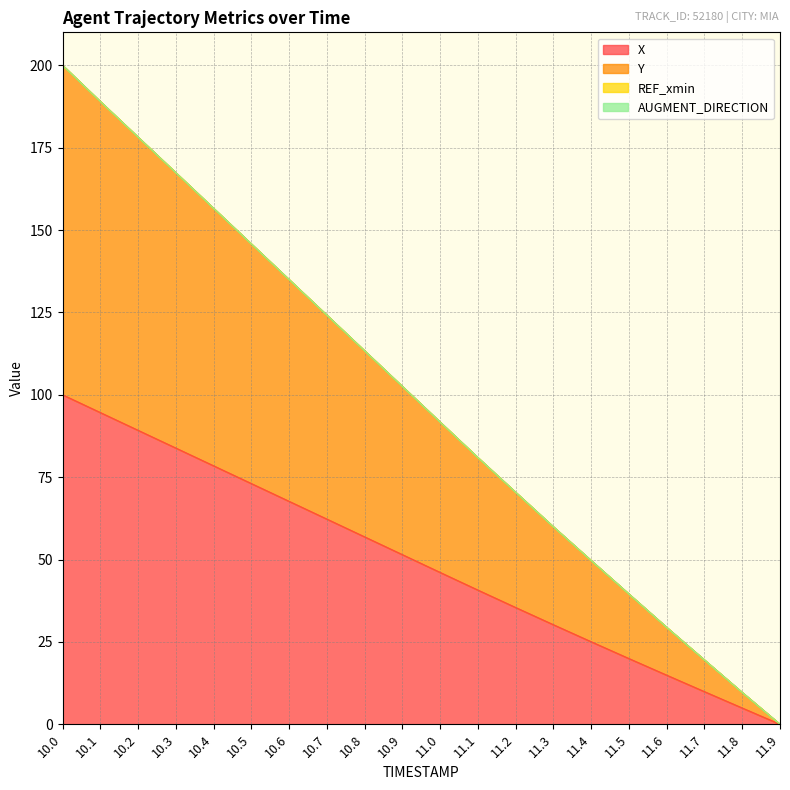

Is it true that X equals 169.1 at 10.1?

False